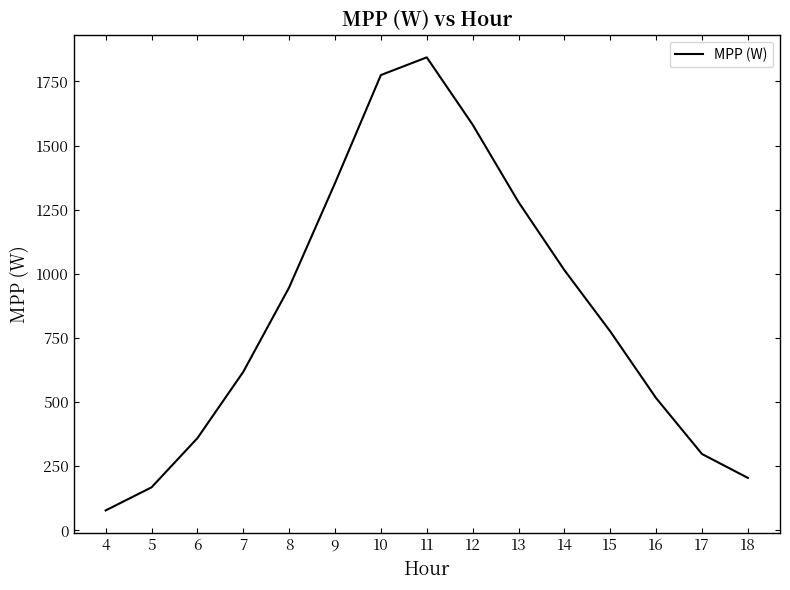

List the labels in order of value, largest first.

11, 10, 12, 9, 13, 14, 8, 15, 7, 16, 6, 17, 18, 5, 4